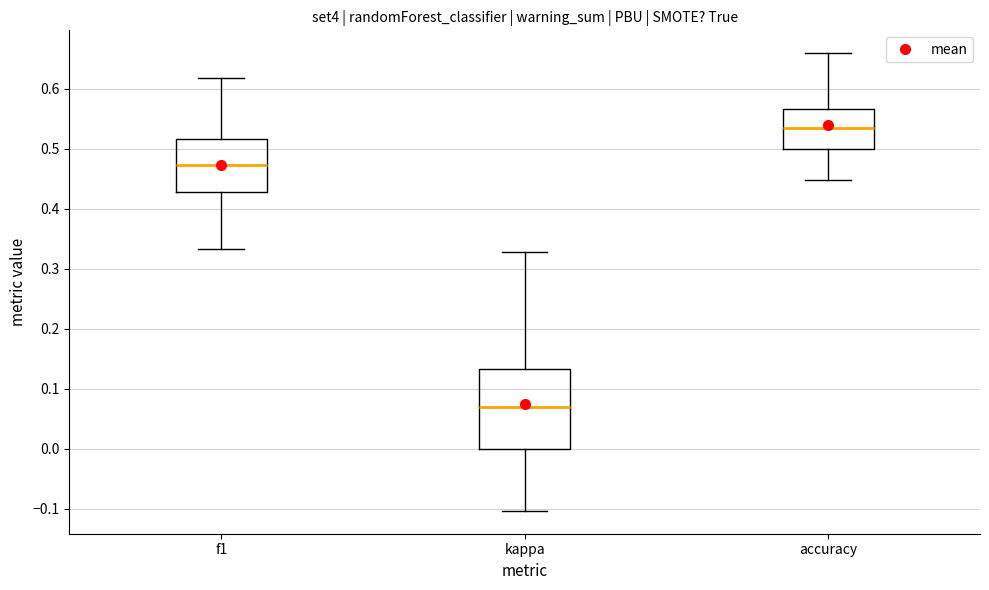

Which box is the tallest, from its lower edge to its upper edge?

kappa